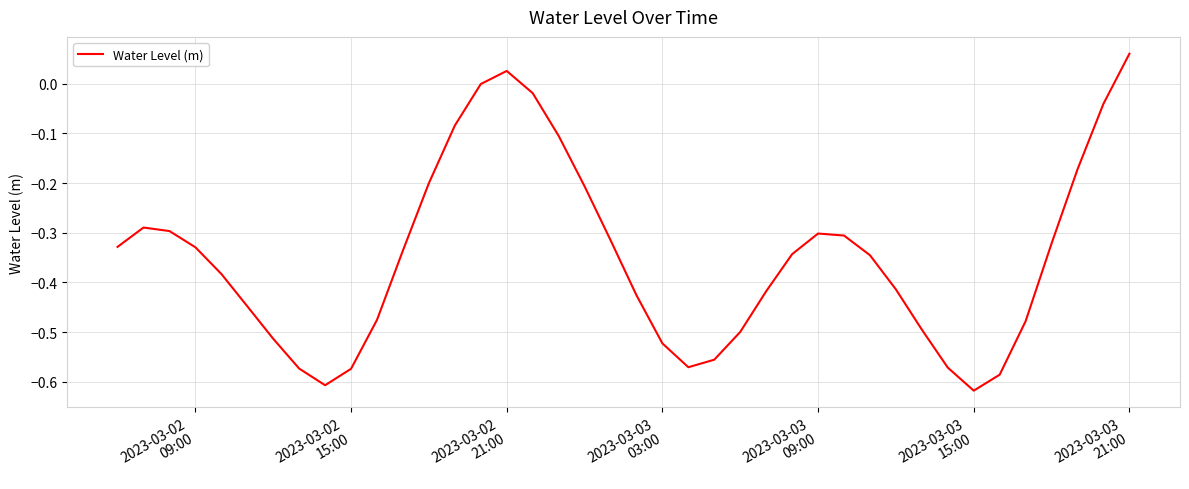

Reading right to left, transcribe all the data shown in this chart.

0.1	-0.0	-0.2	-0.3	-0.5	-0.6	-0.6	-0.6	-0.5	-0.4	-0.3	-0.3	-0.3	-0.3	-0.4	-0.5	-0.6	-0.6	-0.5	-0.4	-0.3	-0.2	-0.1	-0.0	0.0	-0.0	-0.1	-0.2	-0.3	-0.5	-0.6	-0.6	-0.6	-0.5	-0.4	-0.4	-0.3	-0.3	-0.3	-0.3